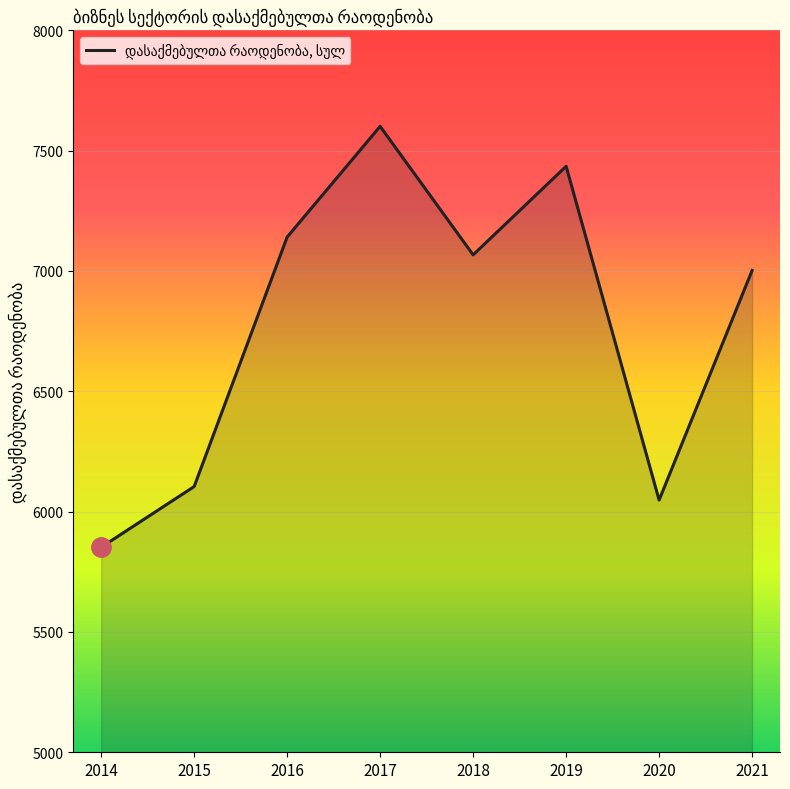

What is the change in value from 2015 to 2021?

+897.9